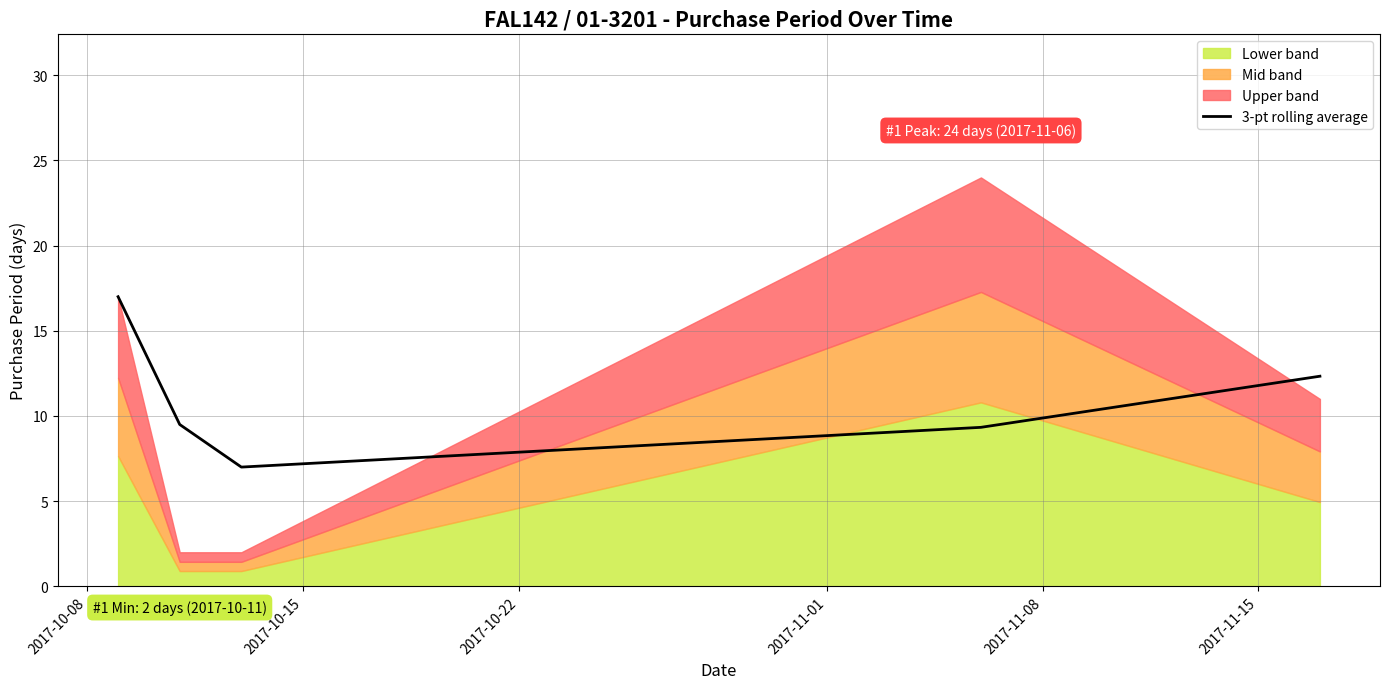

What value does the data have at 2017-11-01?

9.3